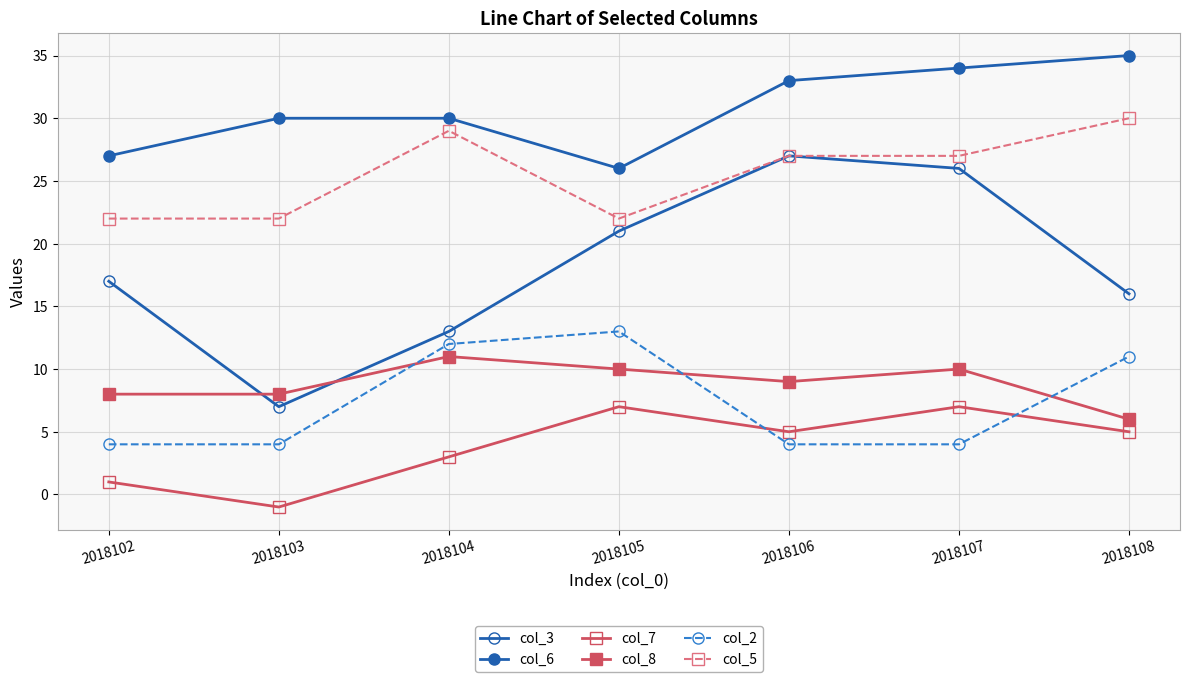

How many lines are shown in the chart?

6